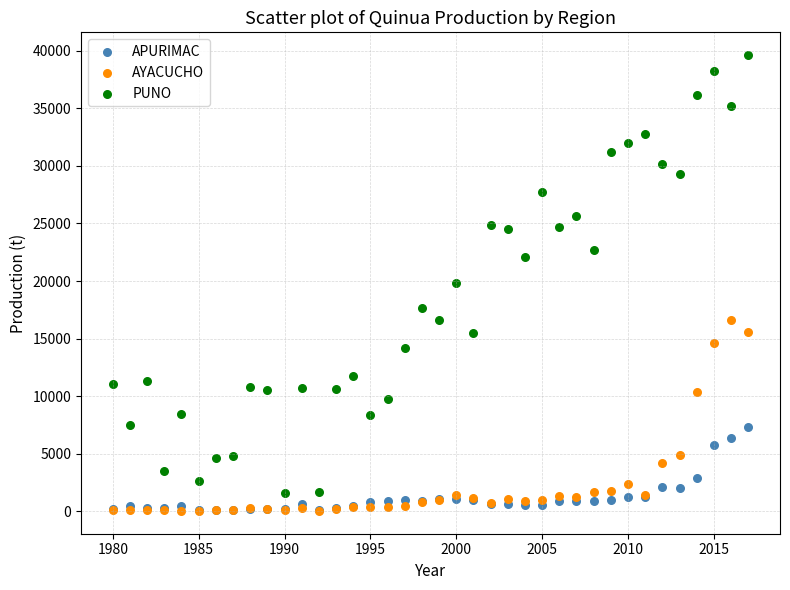

In the PUNO series, what Y value is closest to 20592?

19852